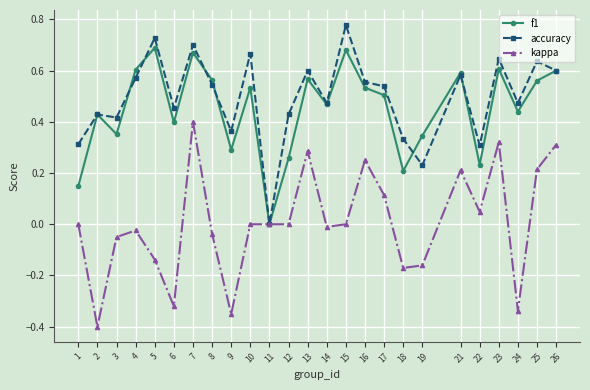

Rank the series by their maximum value, from highest to lowest.

accuracy, f1, kappa